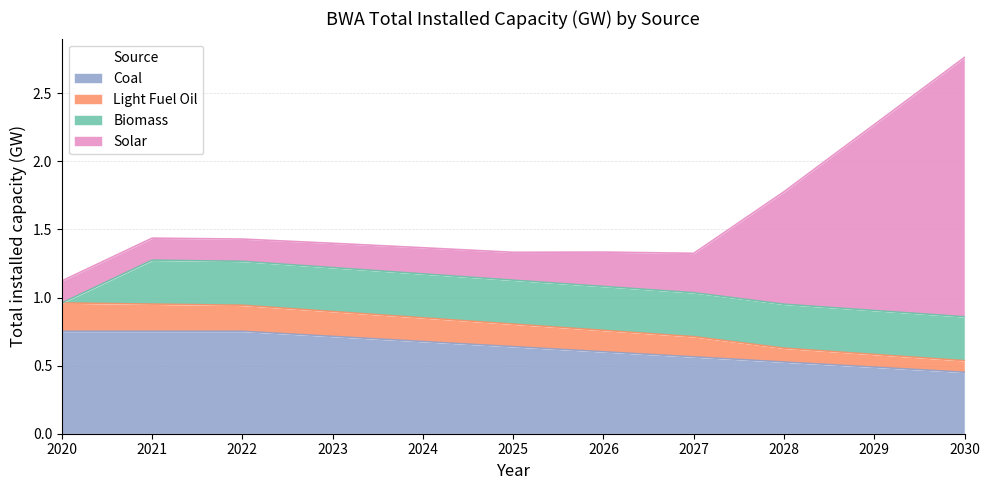

Which label corresponds to the largest value in the chart?

2030